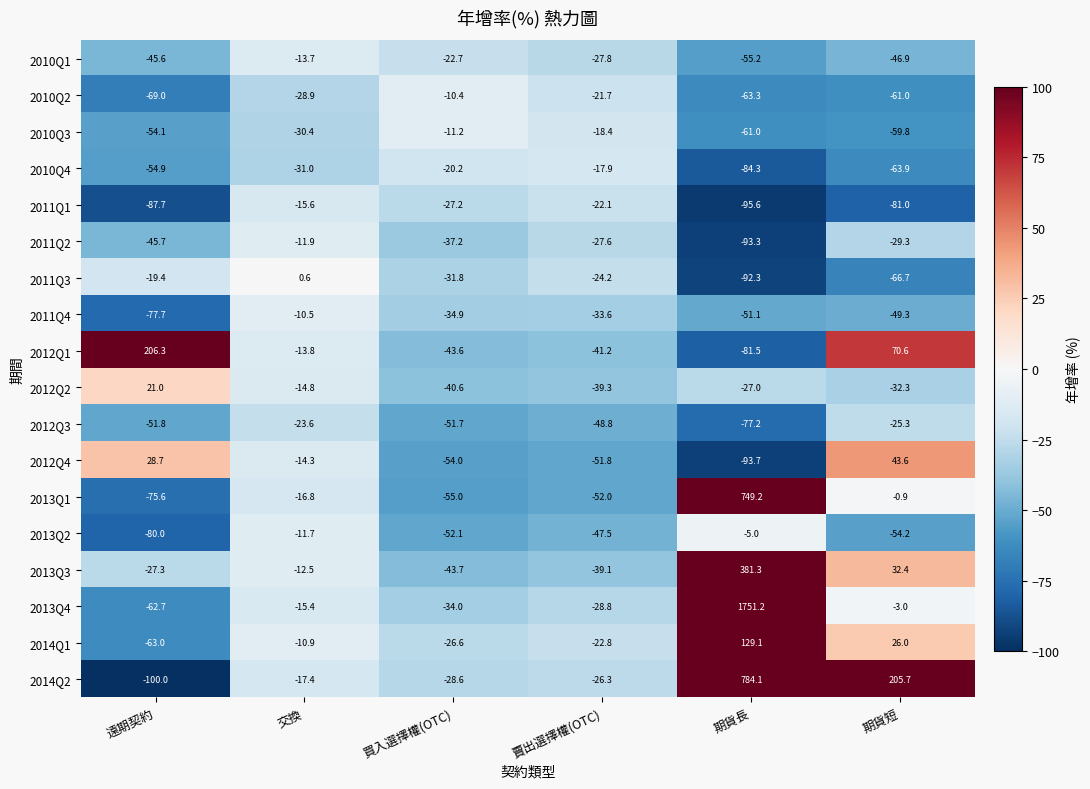

Which series has the widest spread of values?

2013Q4